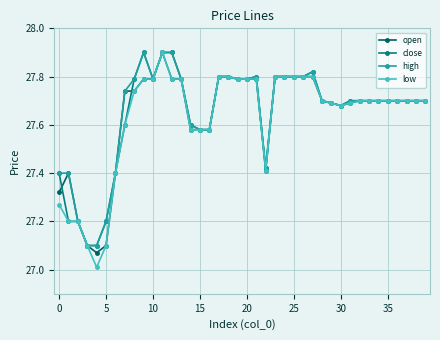

True or false: high has more than 0 points higher than both neighbors.

True